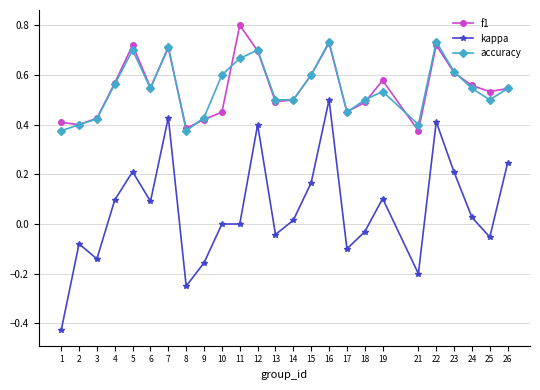

What is the total value across all series at 11?

1.5